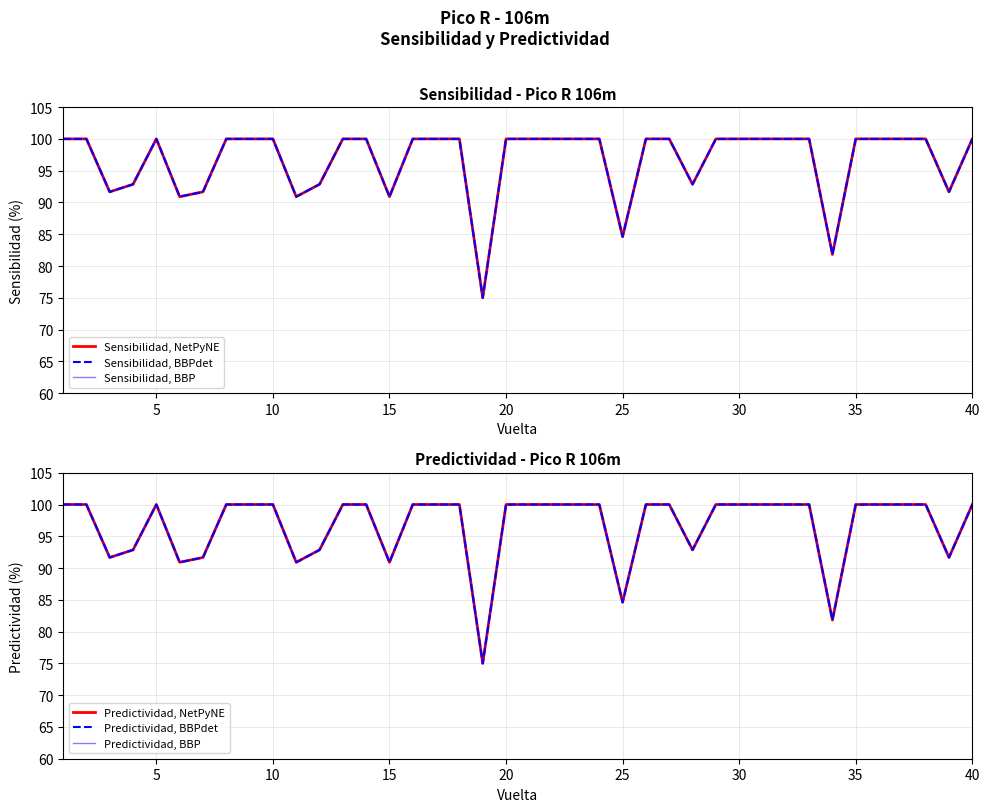

What are all the series names shown in the legend?

Sensibilidad, NetPyNE, Sensibilidad, BBPdet, Sensibilidad, BBP, Predictividad, NetPyNE, Predictividad, BBPdet, Predictividad, BBP